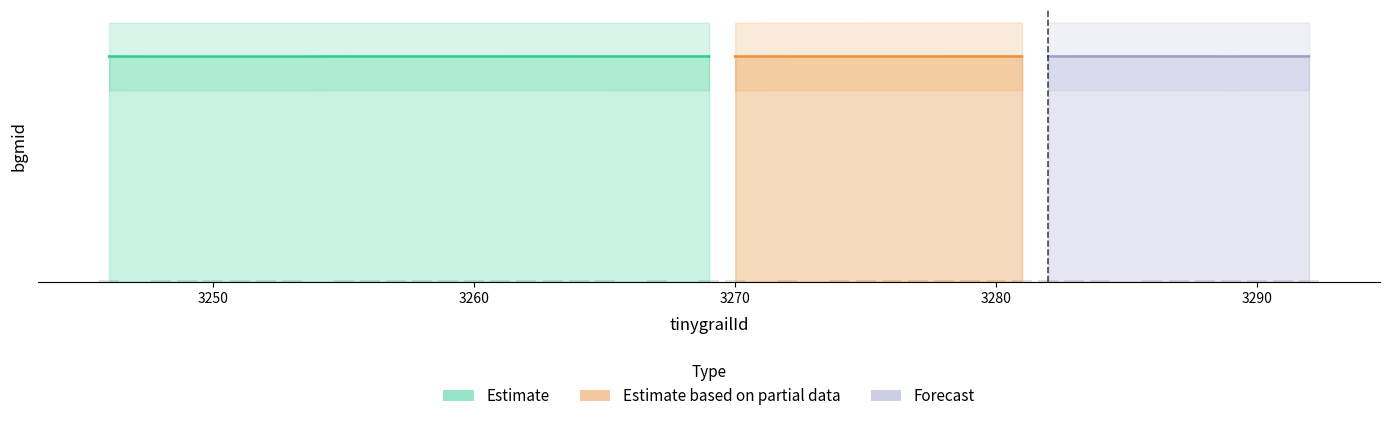

What is the difference between the highest and lowest values at 10?

494193